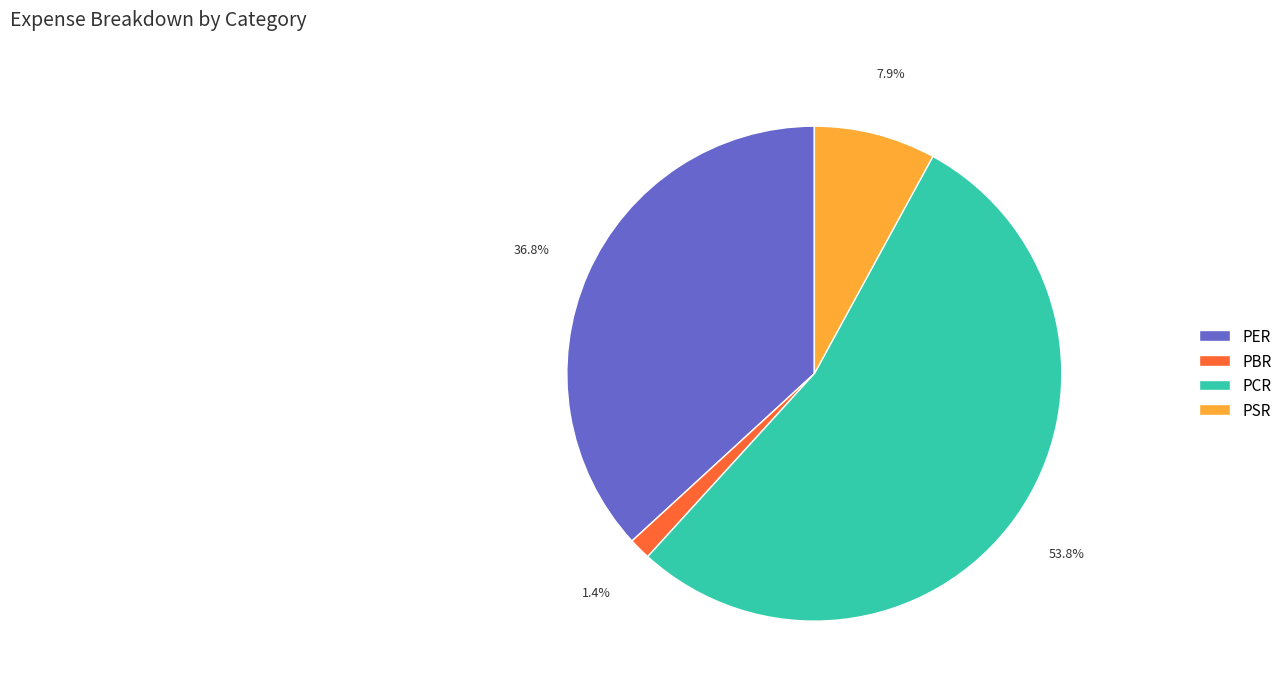

Between PSR and PBR, which is larger?

PSR